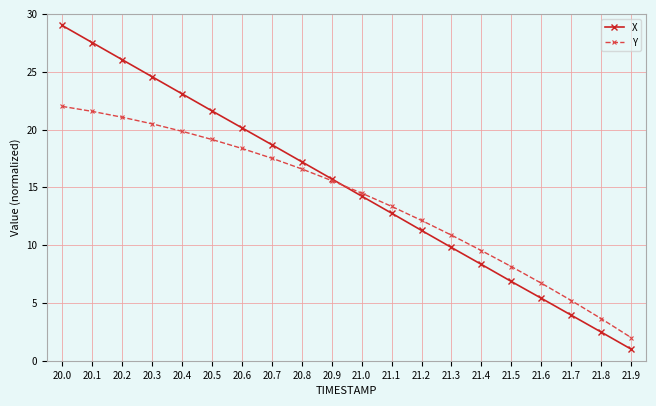

Is the value of X at 20.1 greater than the value of Y at 20.5?

Yes